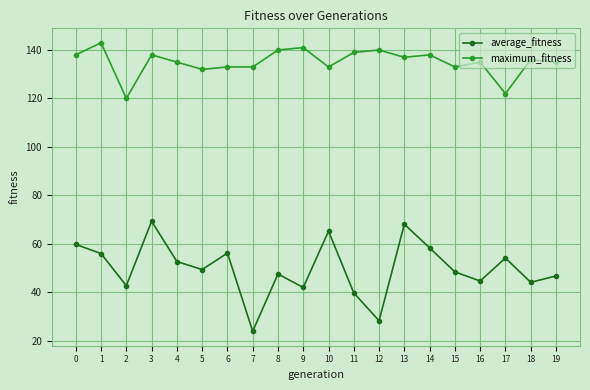

True or false: average_fitness has more than 0 points higher than both neighbors.

True